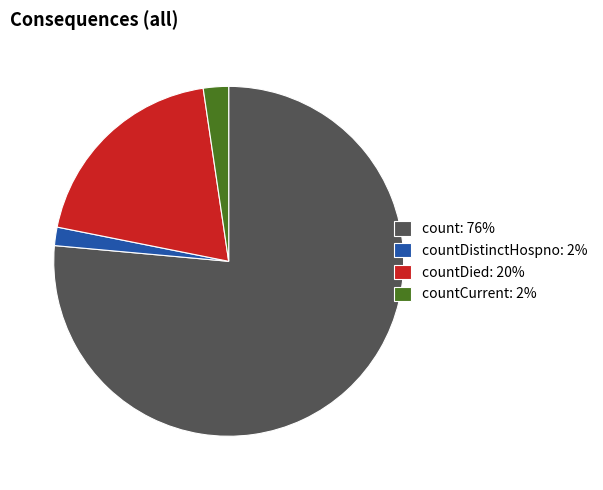

How many segments does this pie chart have?

4